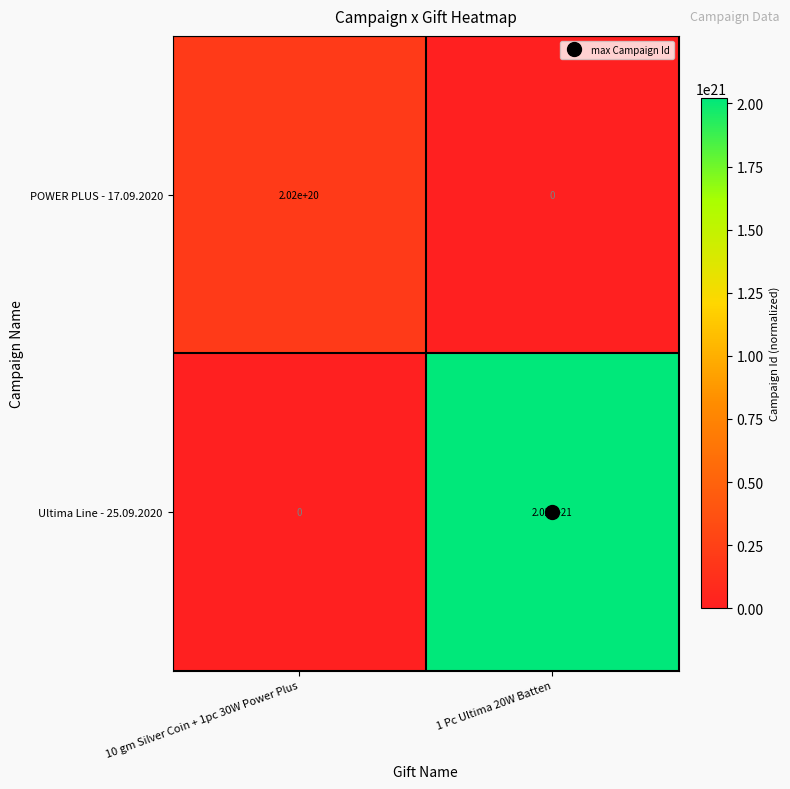

How many series are shown in this chart?

2